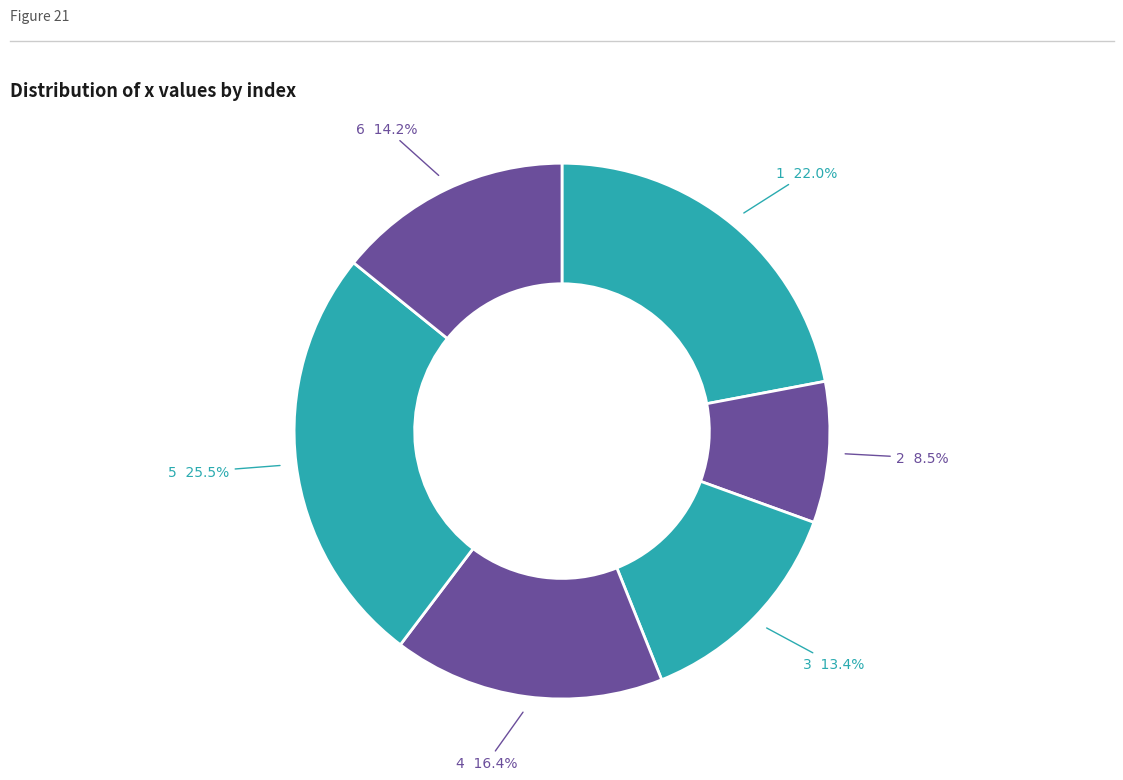

How much of the chart is everything except 5?

74.5%